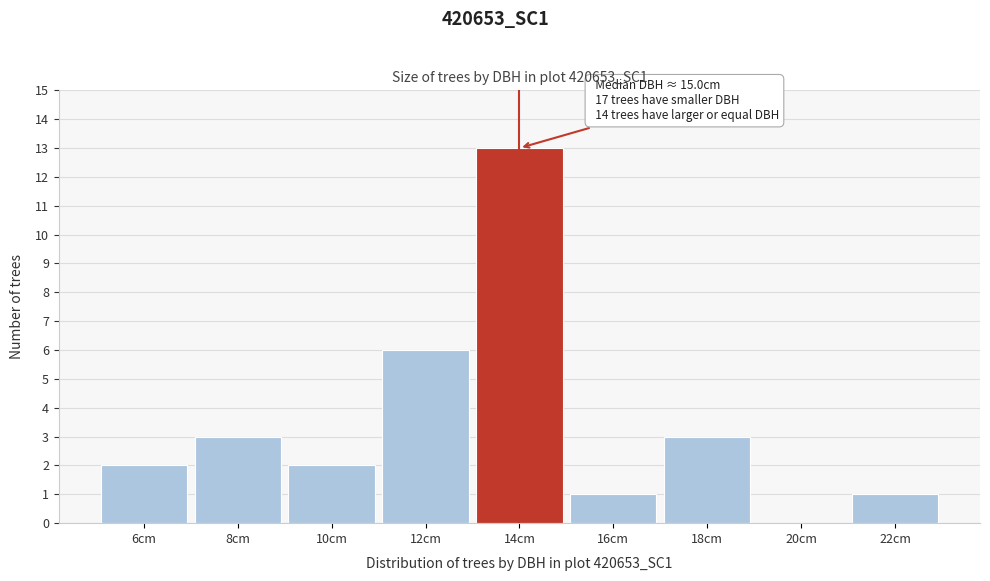

Reading right to left, what are all the values shown in this chart?

22cm=1	20cm=0	18cm=3	16cm=1	14cm=13	12cm=6	10cm=2	8cm=3	6cm=2